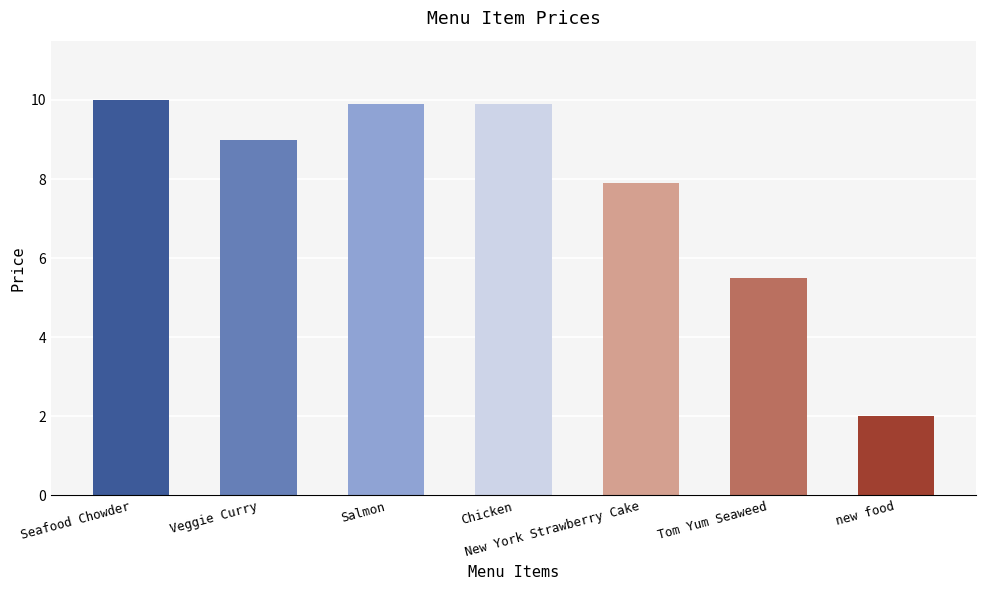

What is the label of the 6th bar from the left?

Tom Yum Seaweed